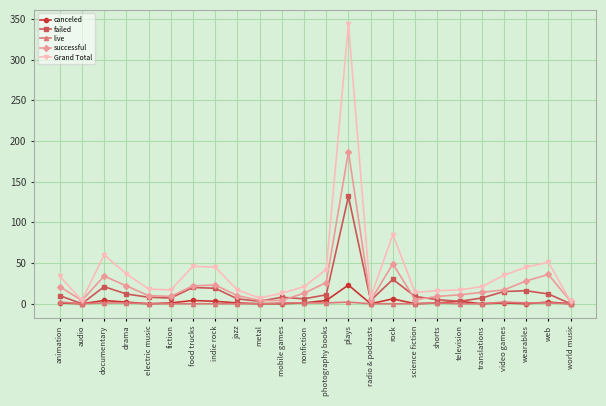

What is the maximum value for failed?

132